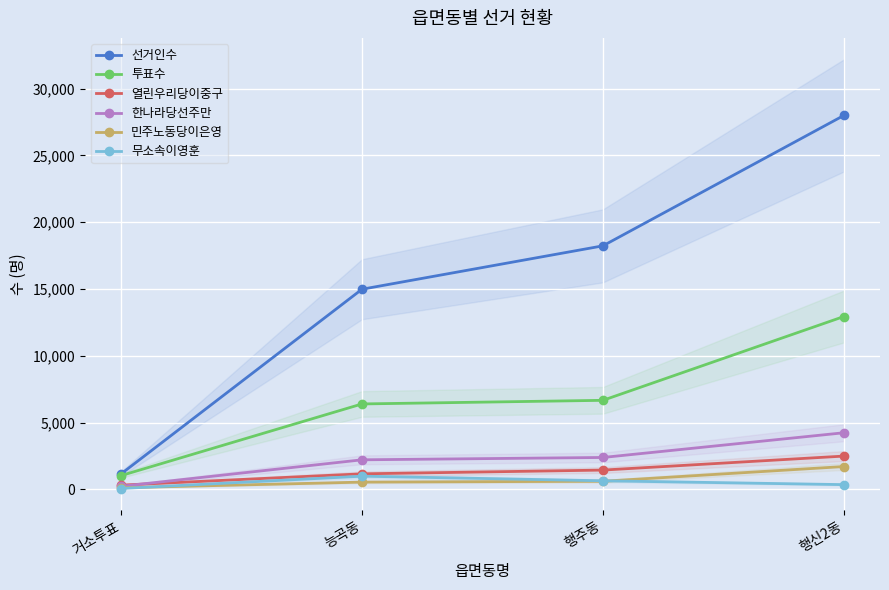

Reading right to left, what are all the values shown in this chart?

선거인수: 행신2동=27992	행주동=18231	능곡동=14983	거소투표=1158
투표수: 행신2동=12940	행주동=6666	능곡동=6395	거소투표=1031
열린우리당이중구: 행신2동=2492	행주동=1444	능곡동=1163	거소투표=318
한나라당선주만: 행신2동=4238	행주동=2388	능곡동=2213	거소투표=231
민주노동당이은영: 행신2동=1709	행주동=607	능곡동=544	거소투표=120
무소속이영훈: 행신2동=355	행주동=643	능곡동=988	거소투표=65